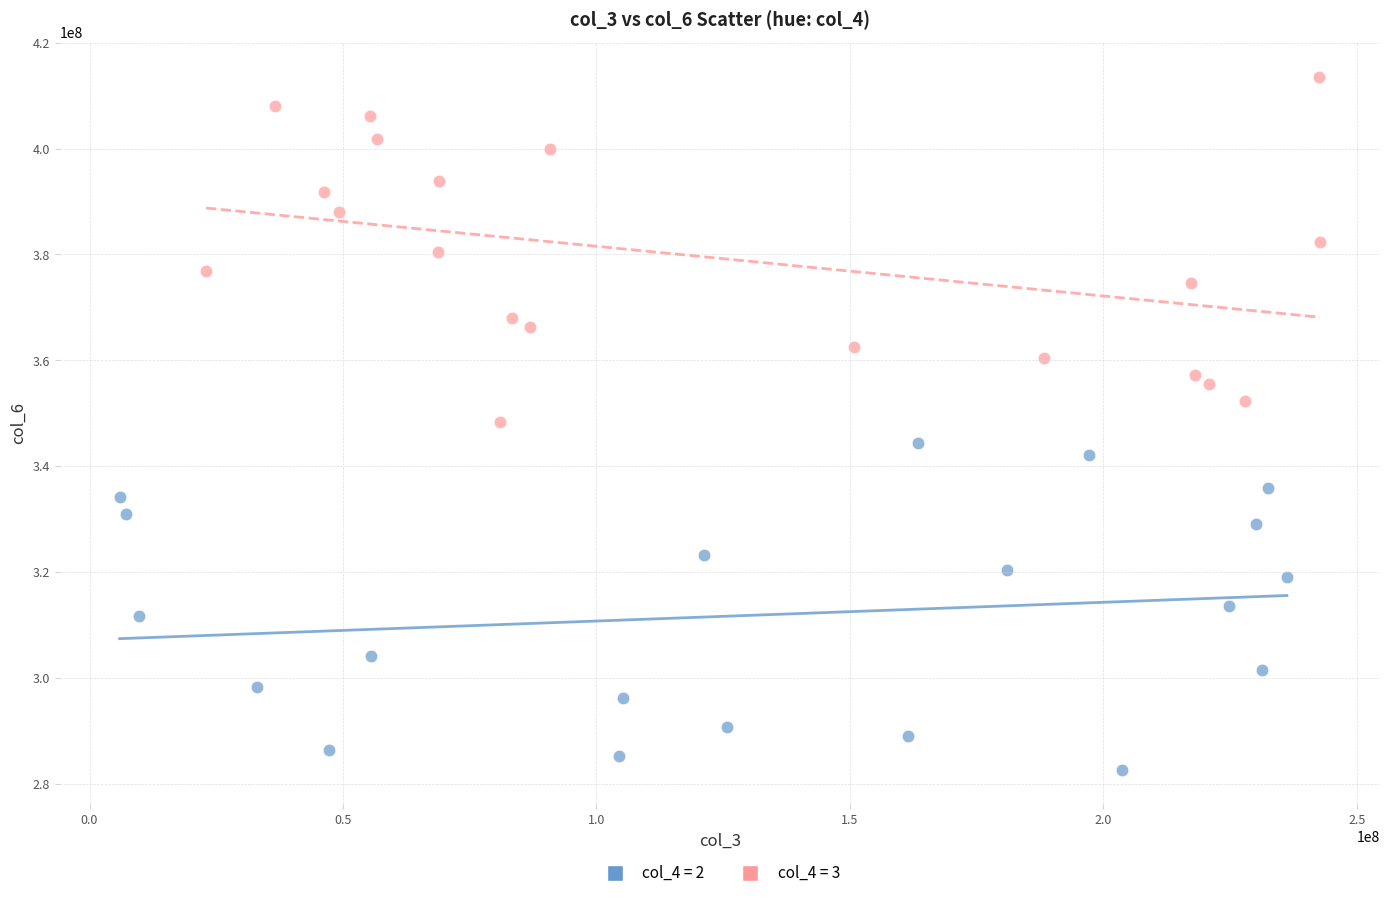

Which series reaches the minimum Y coordinate?

col_4 = 2